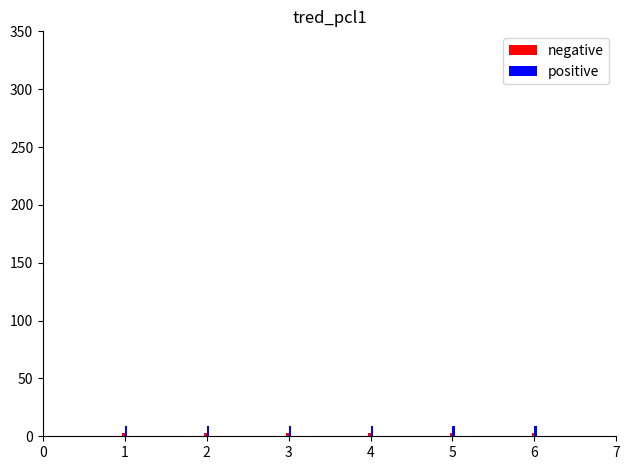

The value of positive at 1 is 8.7. True or false?

True